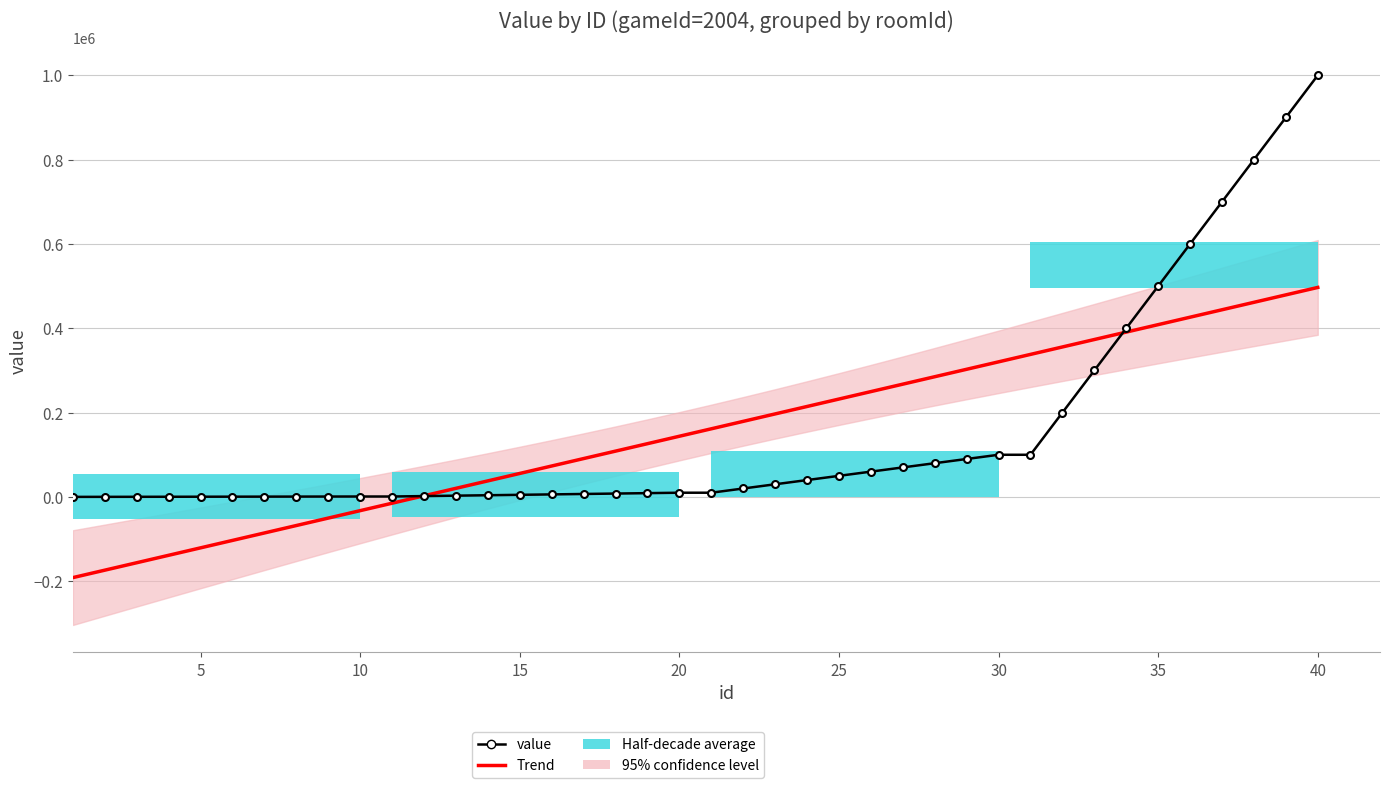

What is the difference between the second highest and minimum values in the value series?

899900.0